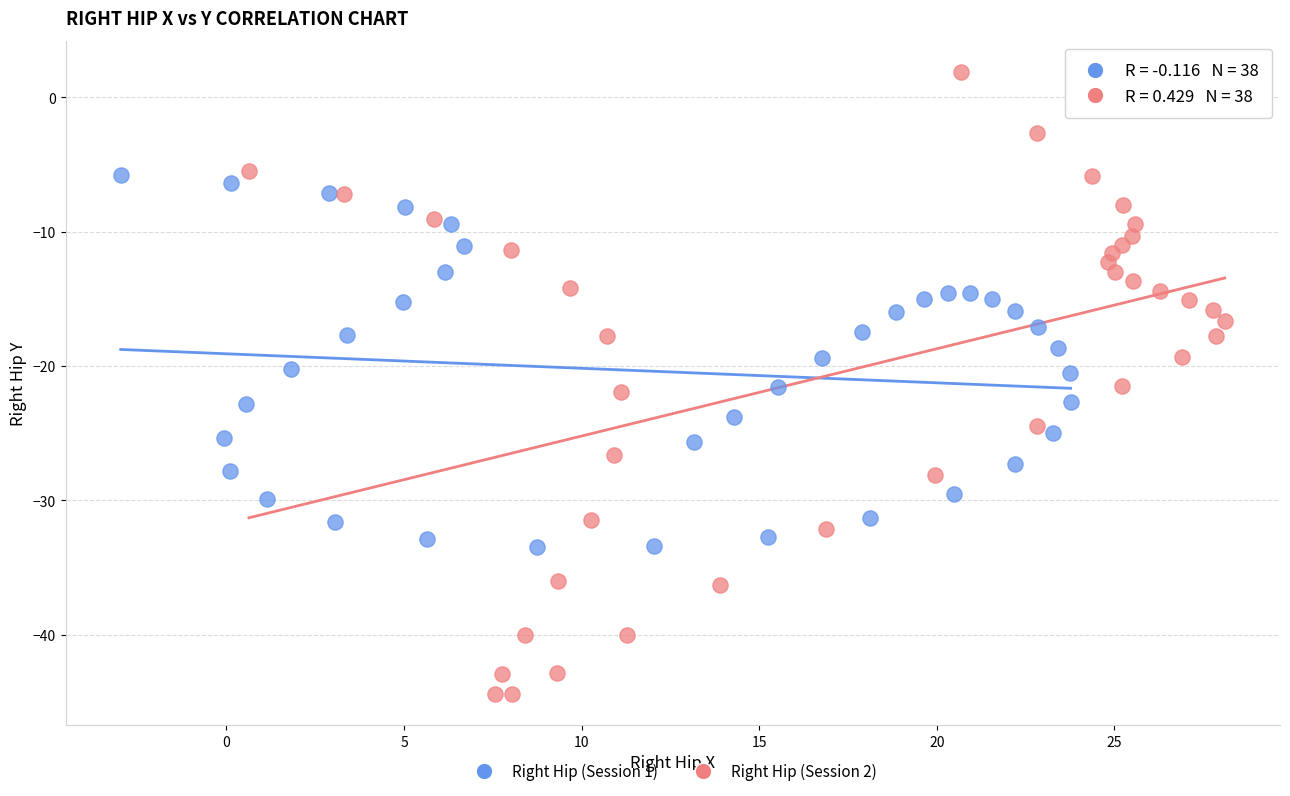

What are all the series names shown in the legend?

Right Hip (Session 1), Right Hip (Session 2)